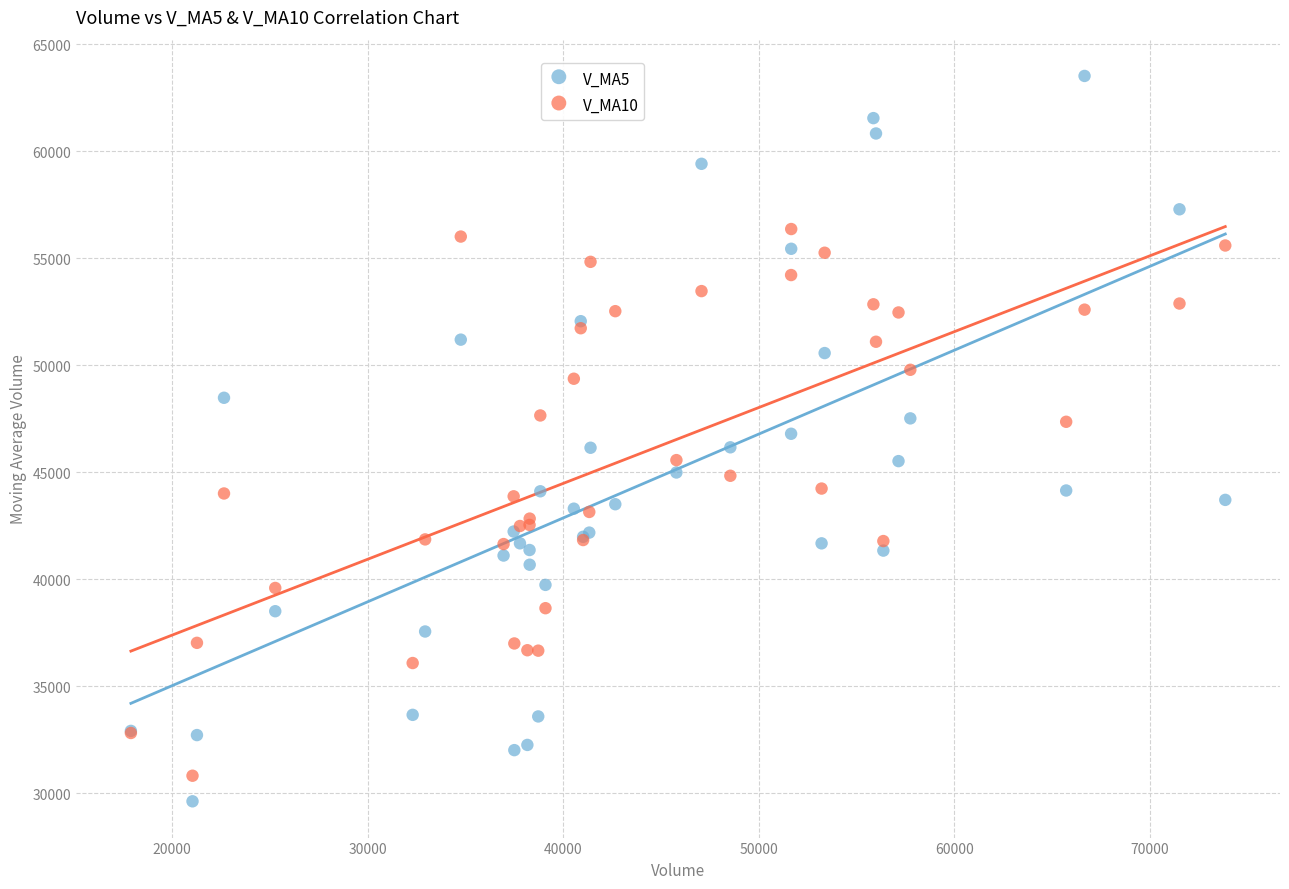

Which series has the widest spread of Y values?

V_MA5